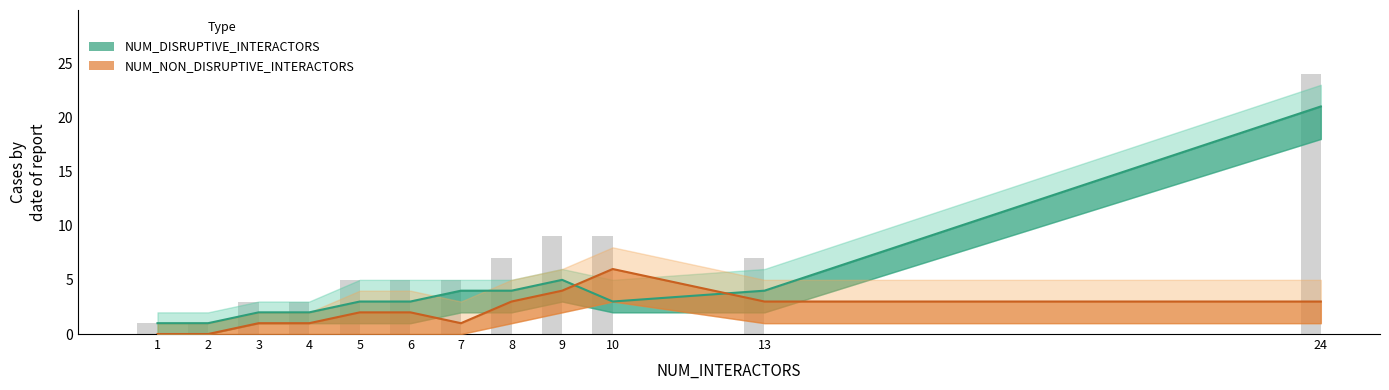

Between 2 and 9, which series saw the biggest shift?

NUM_DISRUPTIVE_INTERACTORS